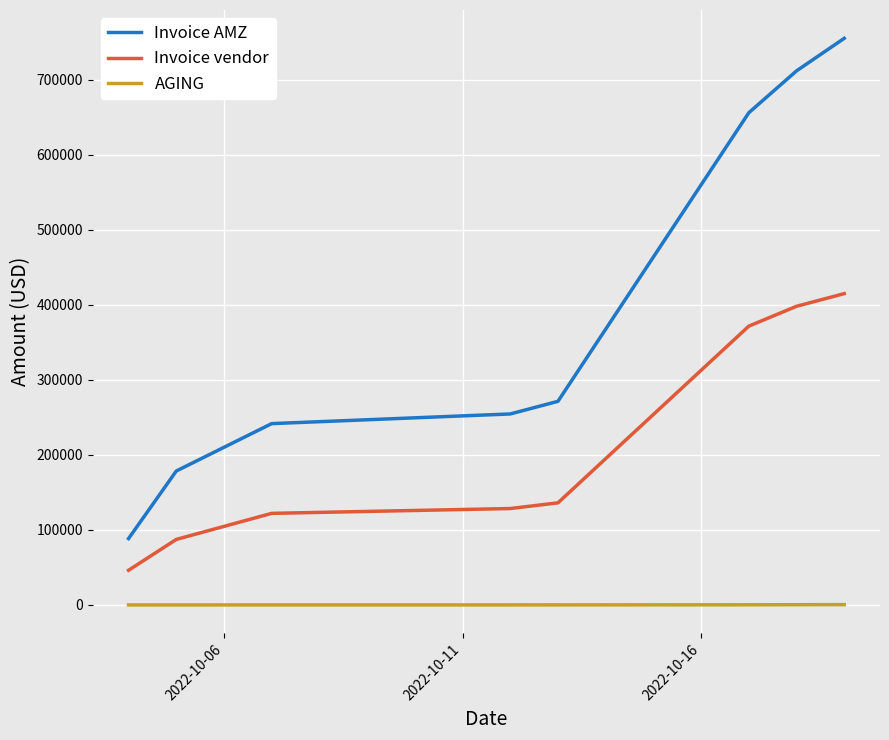

True or false: Invoice AMZ and AGING intersect in this chart.

False